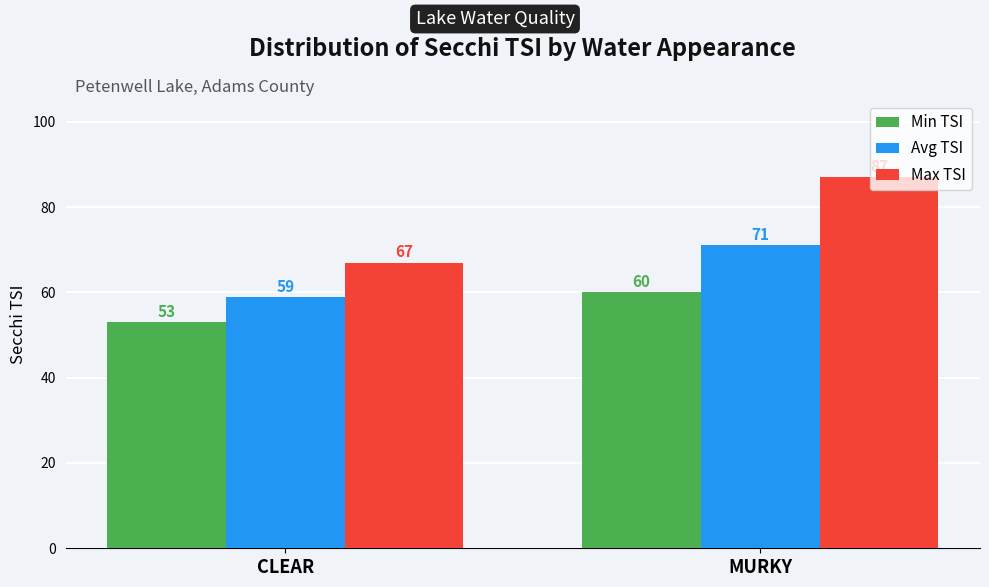

Is it true that Max TSI equals 87 at MURKY?

True